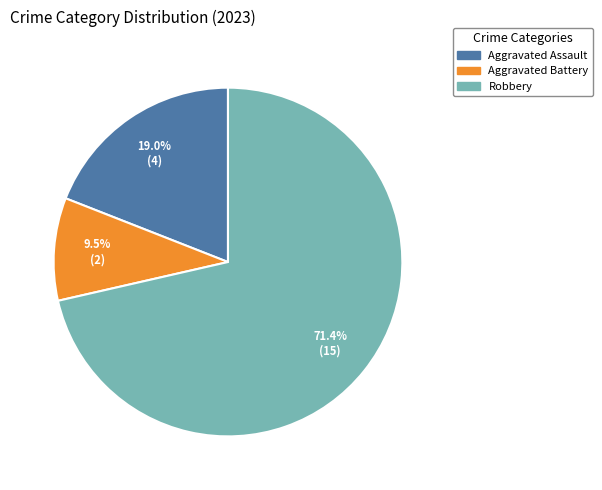

How many segments does this pie chart have?

3